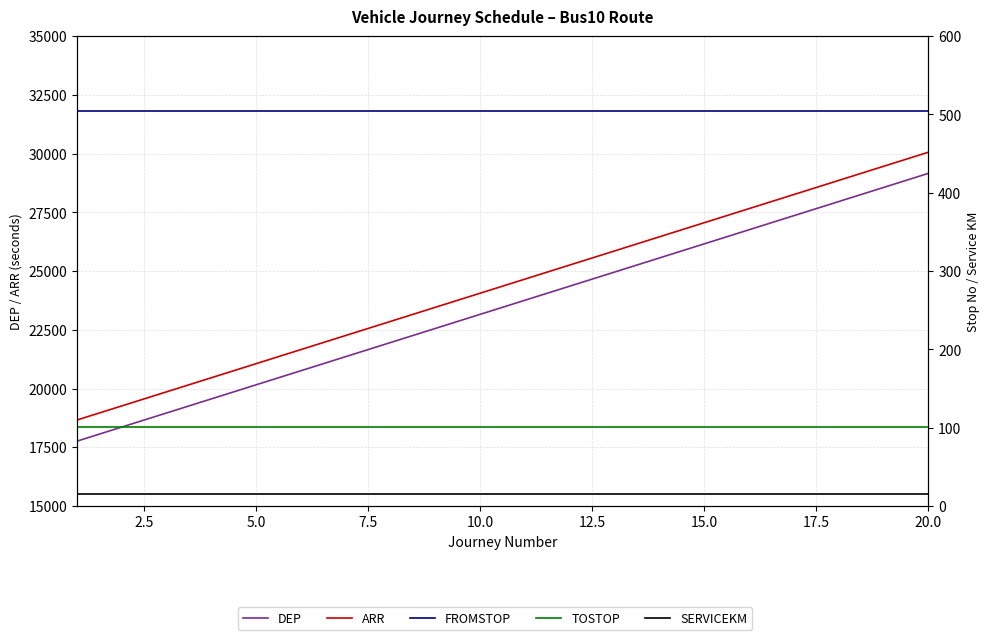

How many lines are shown in the chart?

5